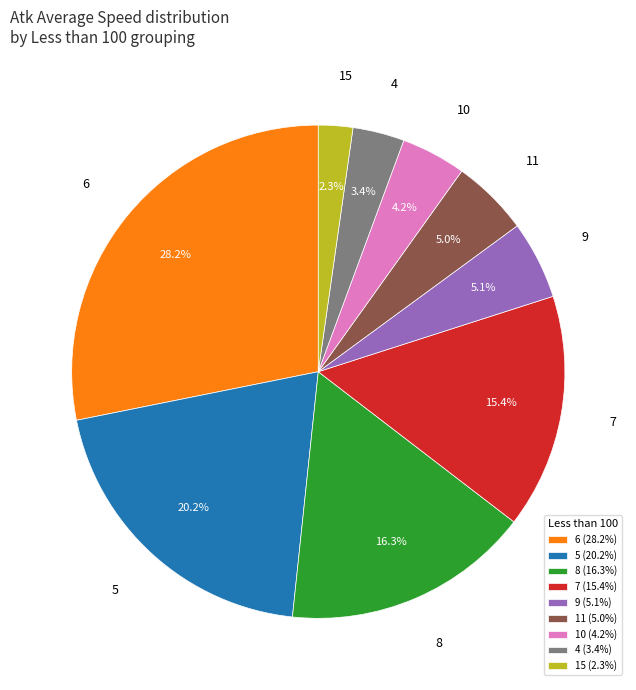

Which has a higher value, 6 (28.2%) or 15 (2.3%)?

6 (28.2%)